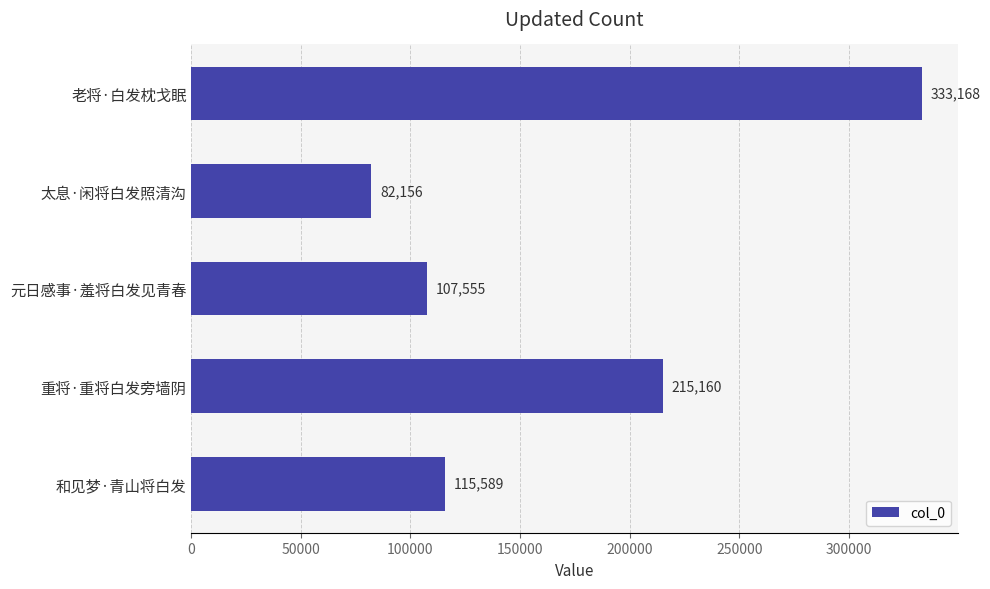

Reading top to bottom, list all the values displayed in this chart.

老将·白发枕戈眠=333168	太息·闲将白发照清沟=82156	元日感事·羞将白发见青春=107555	重将·重将白发旁墙阴=215160	和见梦·青山将白发=115589